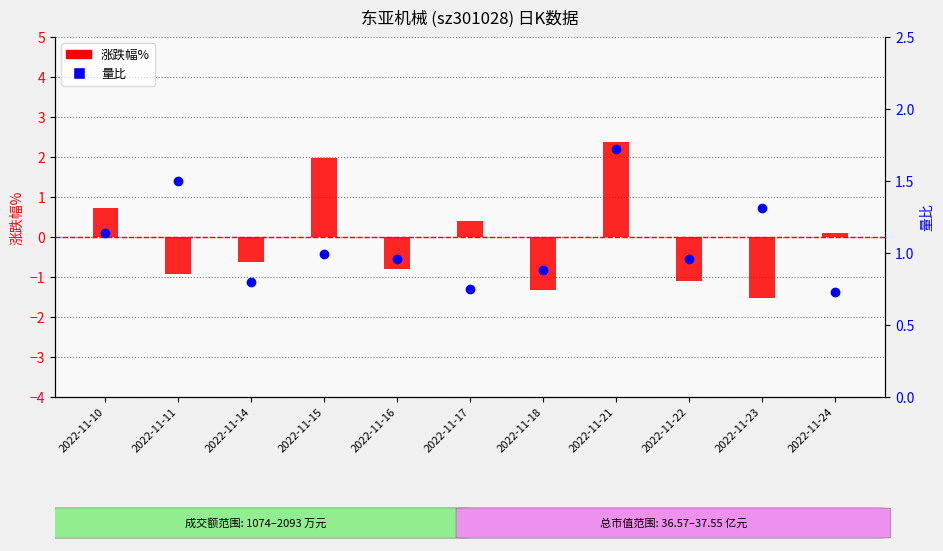

At which category is the sum across all series the highest?

2022-11-21